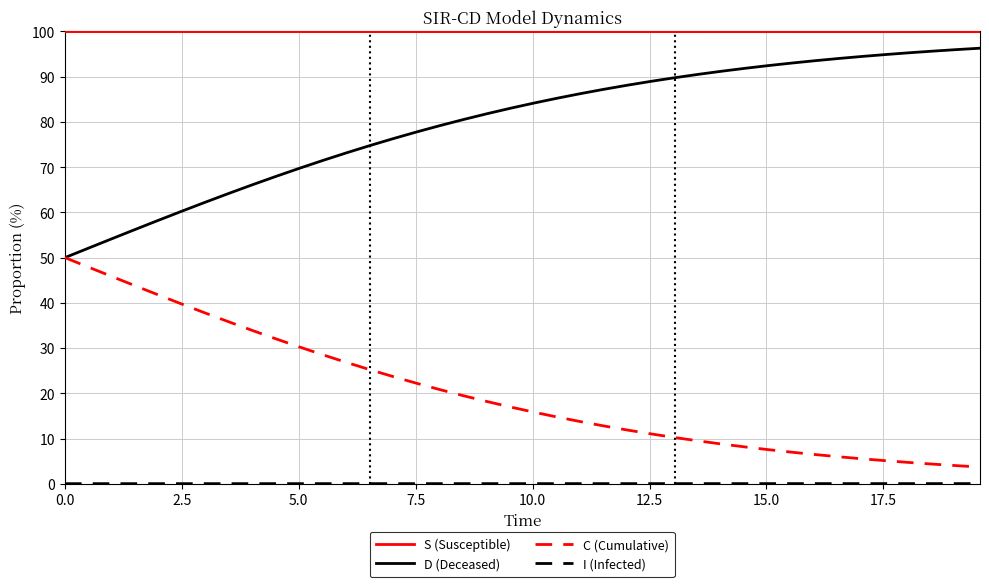

Count the number of categories in the chart.

40